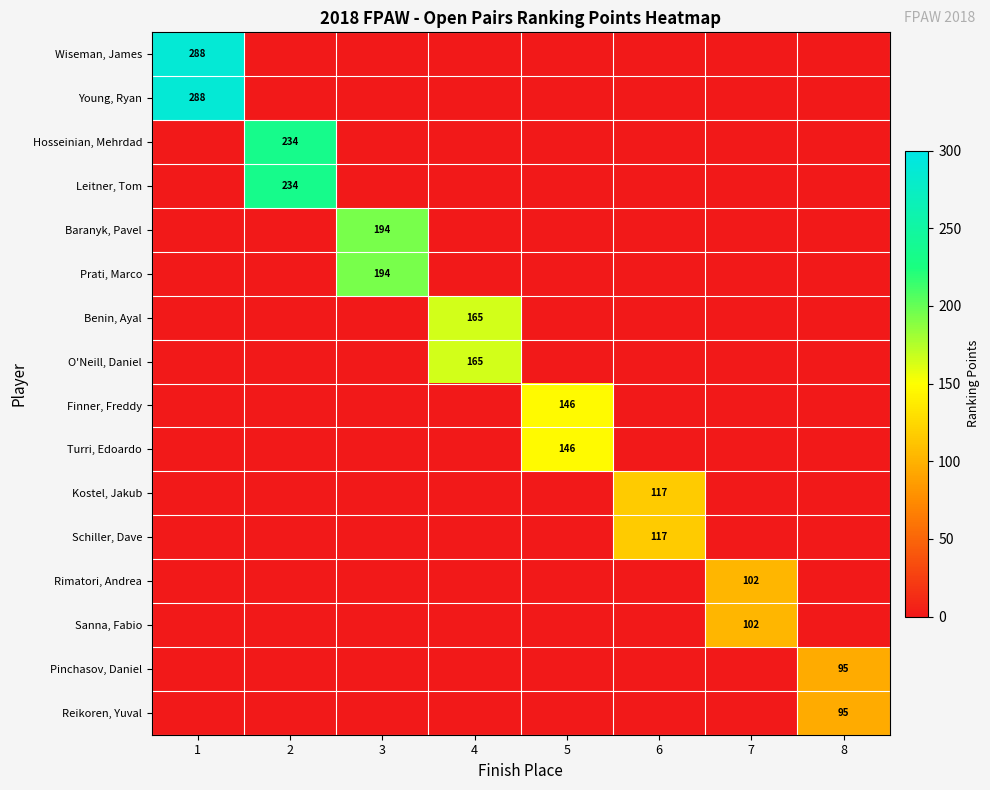

Between 6 and 3, which is larger?

6